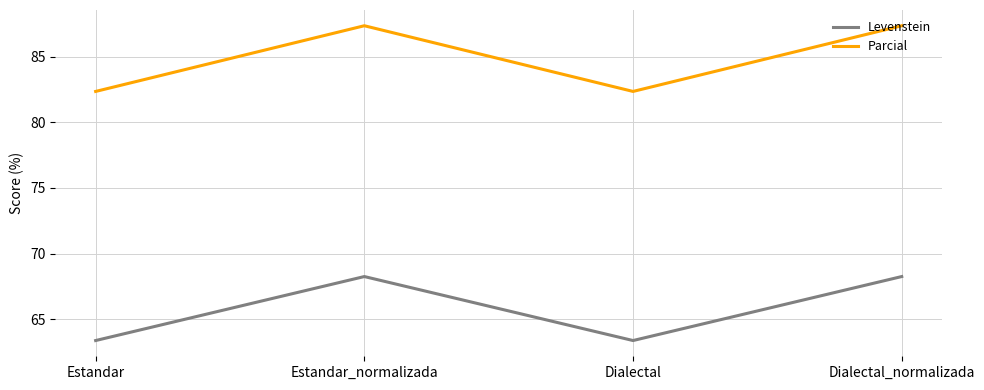

True or false: Parcial and Levenstein cross at least once.

False